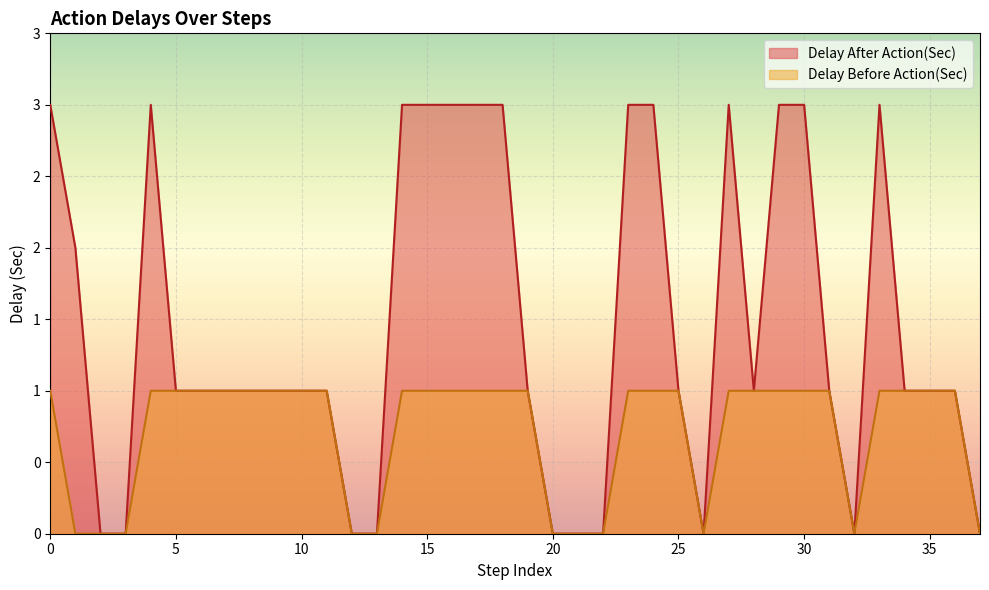

Reading right to left, what are all the values shown in this chart?

Delay After Action(Sec): 0	1	1	1	3	0	1	3	3	1	3	0	1	3	3	0	0	0	1	3	3	3	3	3	0	0	1	1	1	1	1	1	1	3	0	0	2	3
Delay Before Action(Sec): 0	1	1	1	1	0	1	1	1	1	1	0	1	1	1	0	0	0	1	1	1	1	1	1	0	0	1	1	1	1	1	1	1	1	0	0	0	1